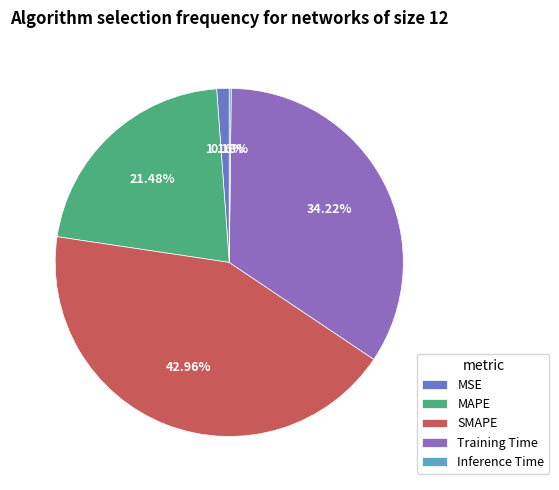

Combined, what portion of the pie is Training Time and Inference Time?

34.4%